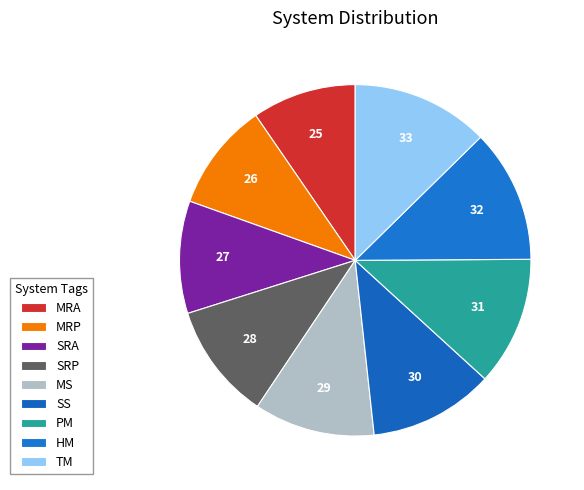

Count the number of slices in the pie.

9